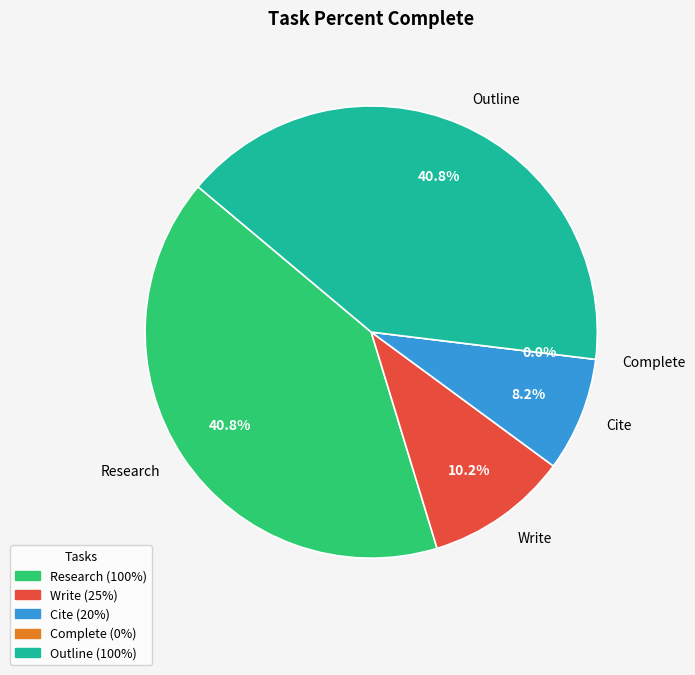

To the nearest percent, what is the combined percentage of Complete and Cite?

8%